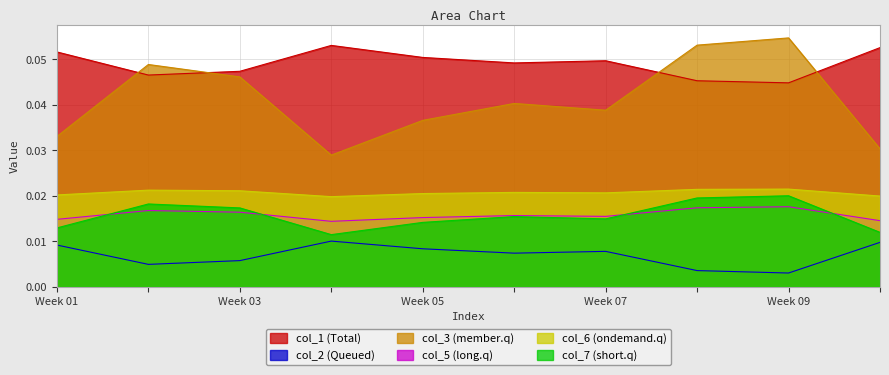

How many interior local valleys does the col_7 series have?

2